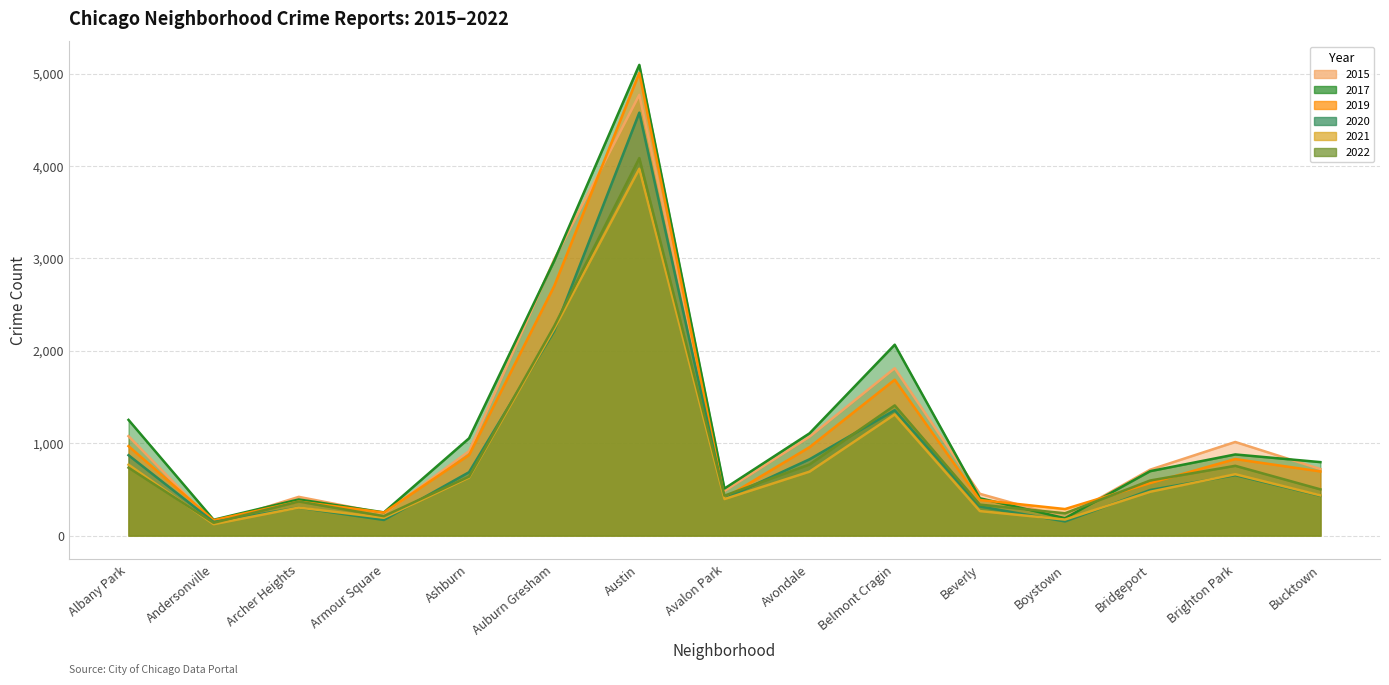

At which category is the sum across all series the highest?

Austin